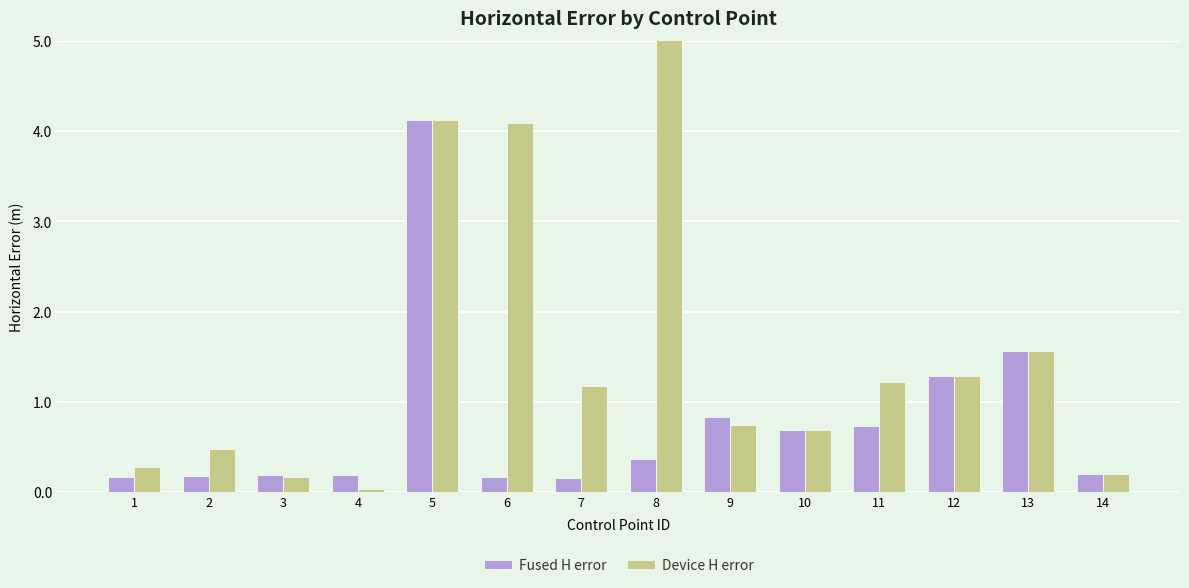

Which category has the highest value in the Device H error series?

8